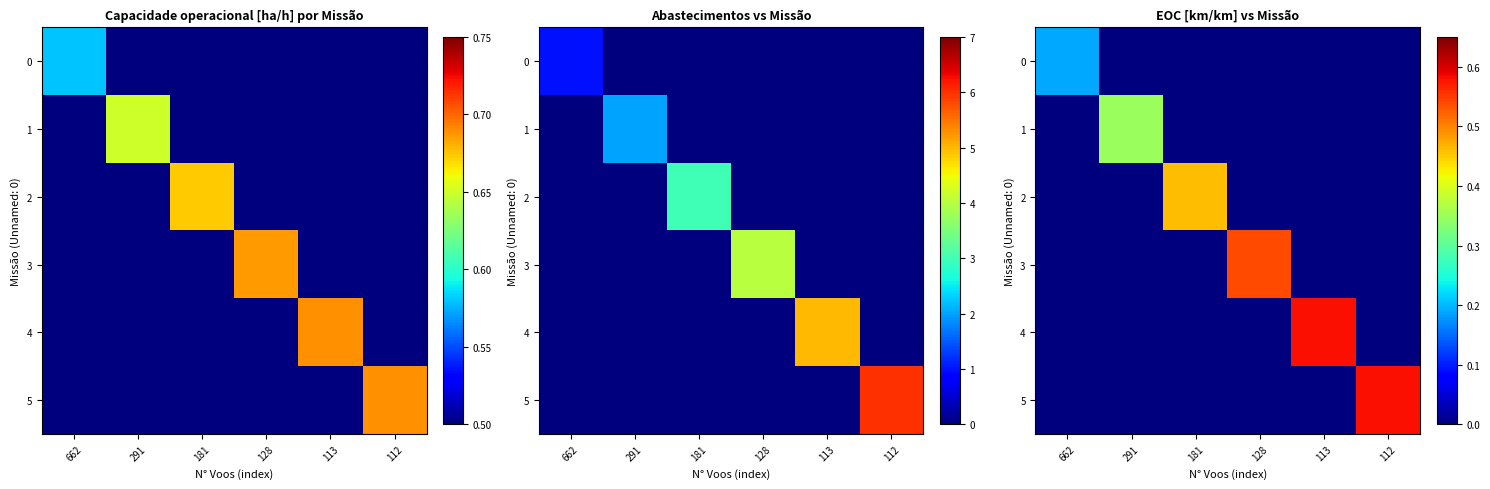

Count the 3 values in the range 0 to 1.

6